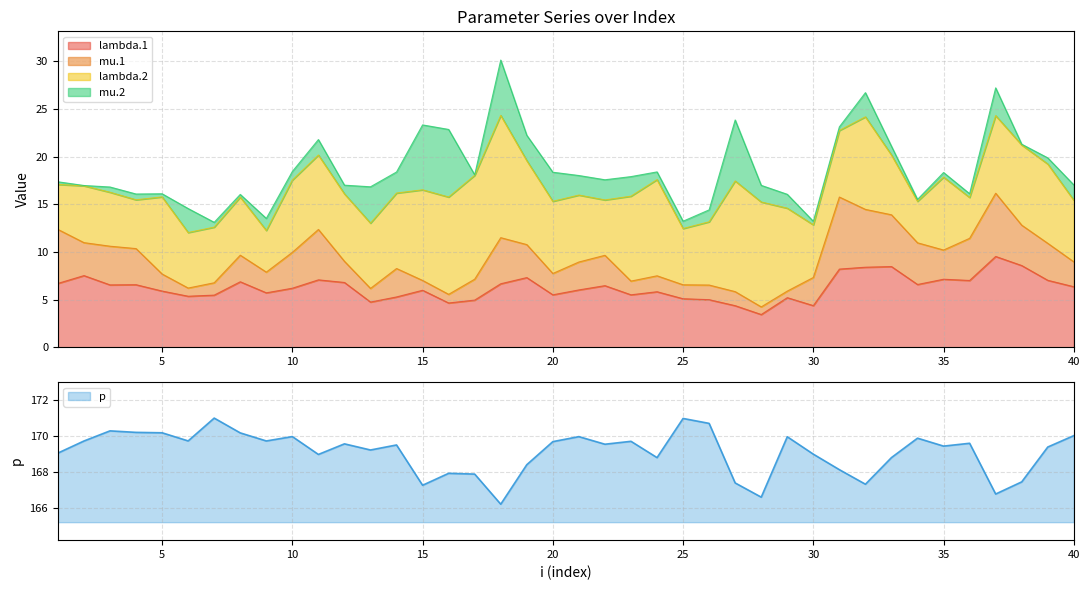

At which category does the chart reach its peak across all series?

7